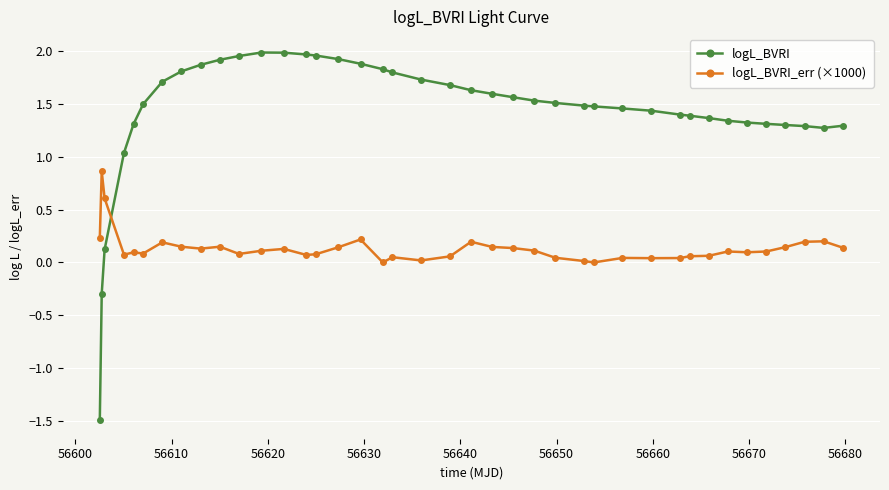

Does the chart have visible grid lines?

Yes